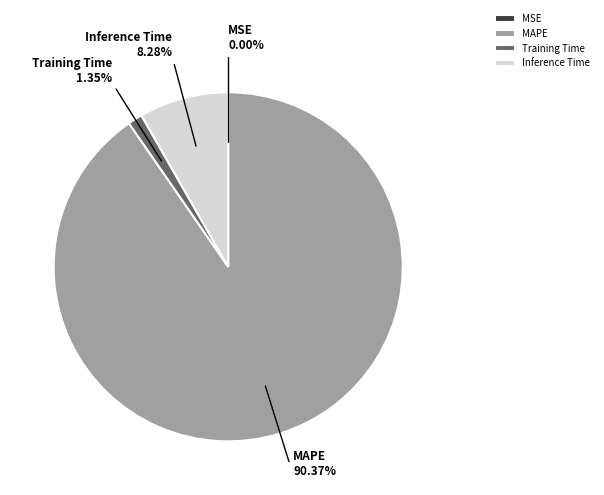

True or false: Training Time accounts for 1% of the total.

True